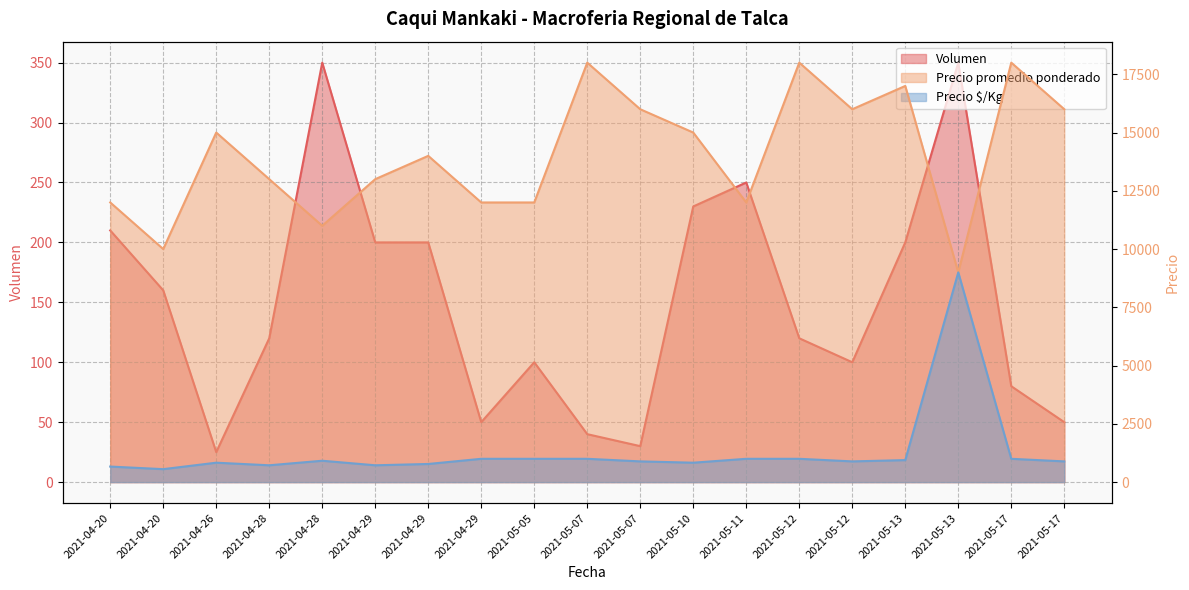

In Precio $/Kg, how many points are higher than both neighbors (excluding endpoints)?

3